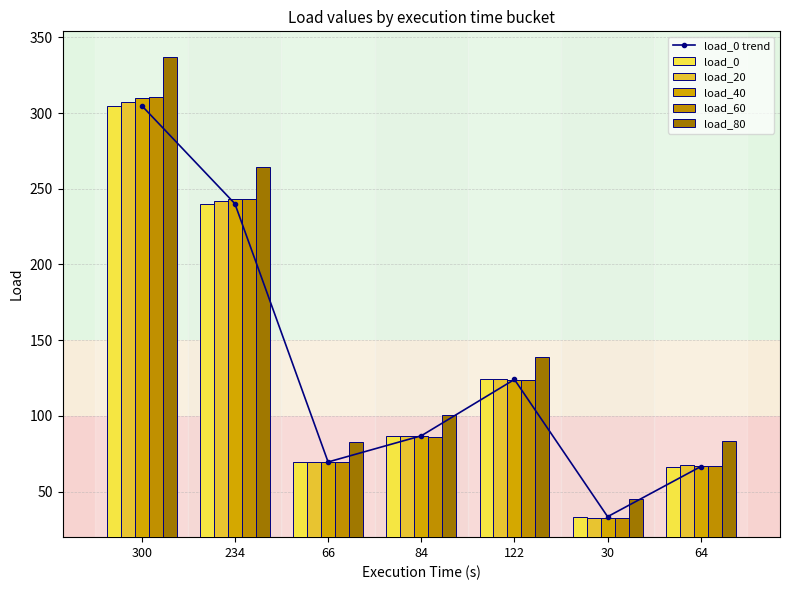

What is the value of the load_0 bar at the 7th from the left?

66.6